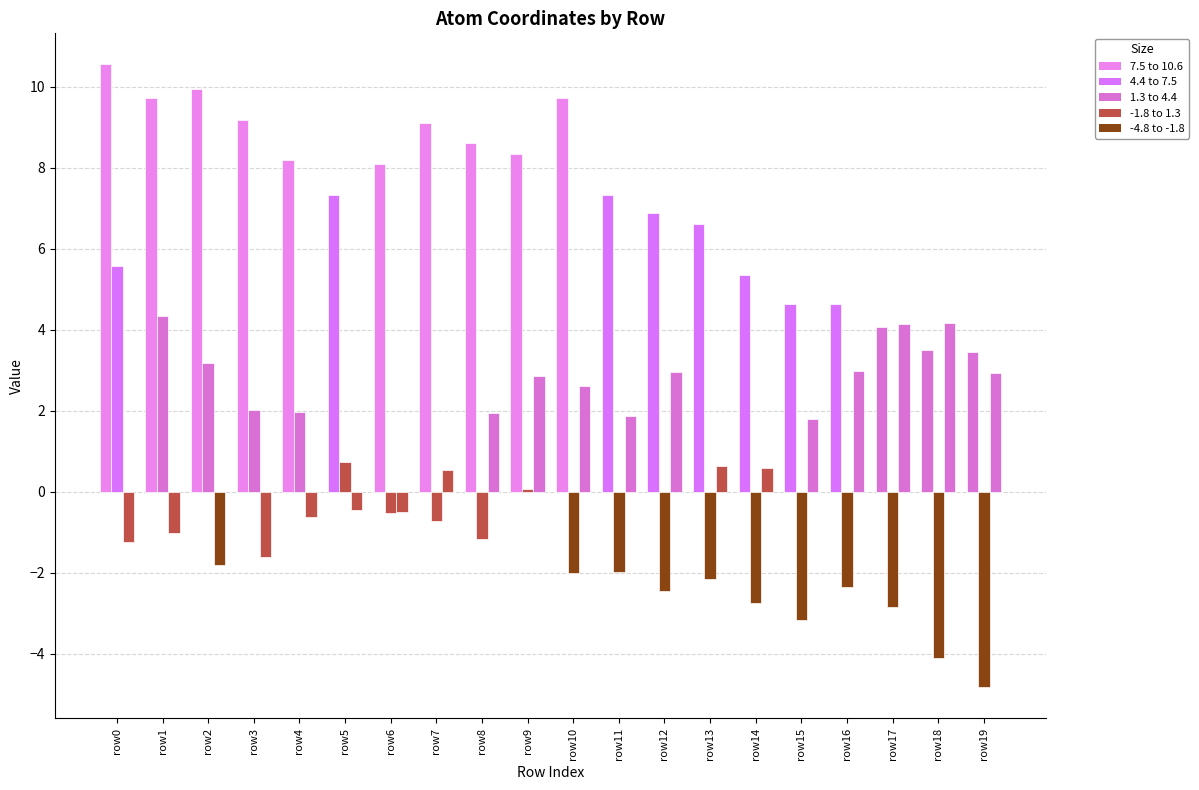

How many categories are shown in the chart?

20